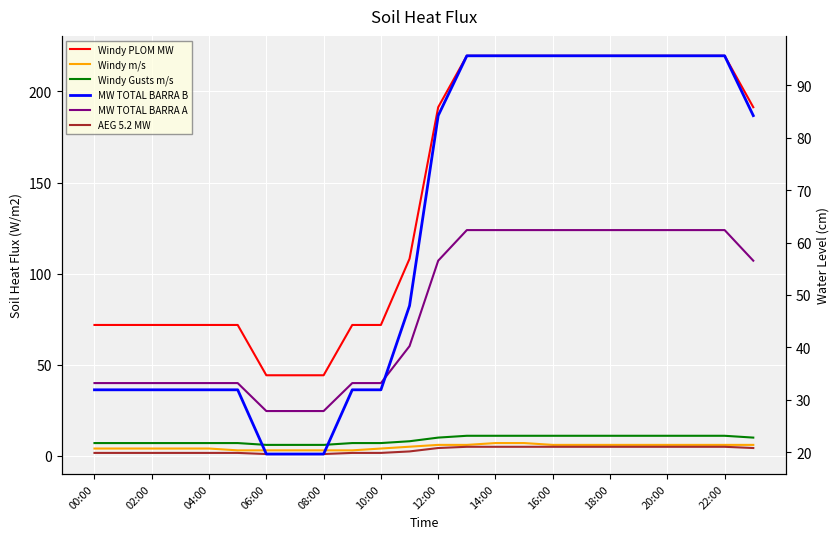

True or false: Windy Gusts m/s has more than 1 interior local peaks.

False